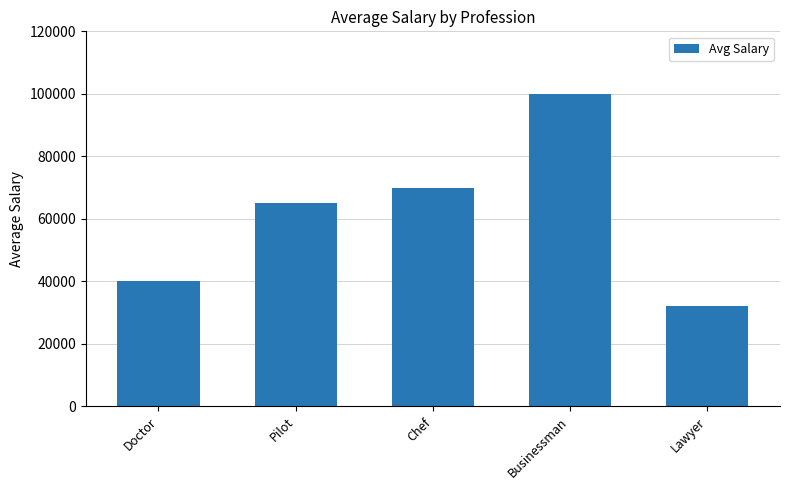

What is the change in value from Doctor to Chef?

+30000